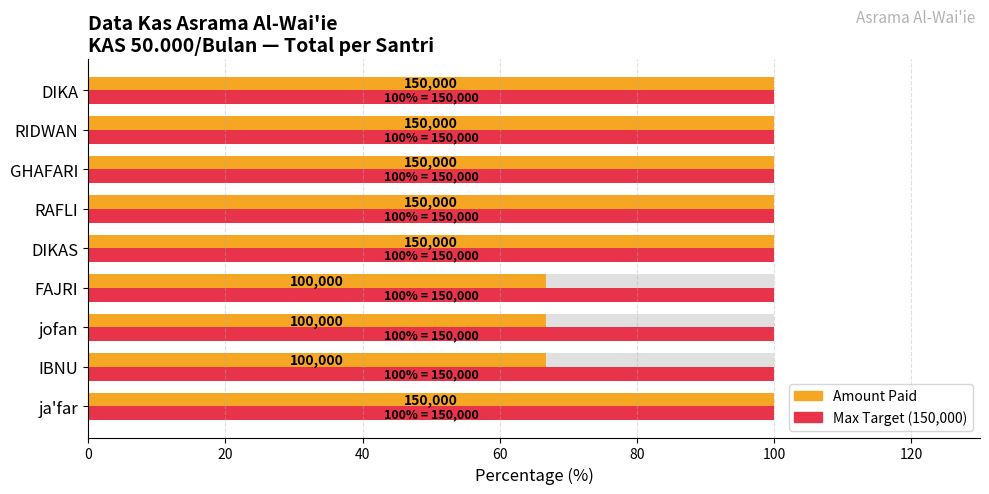

What is the ratio of the value at DIKAS to the value at GHAFARI?

1.0